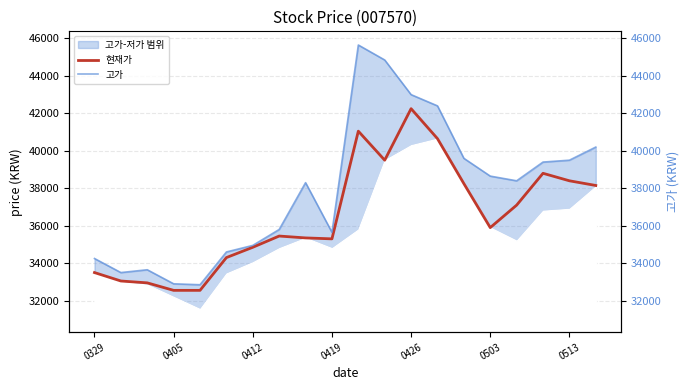

Which series changed the most between 0503 and 12?

고가